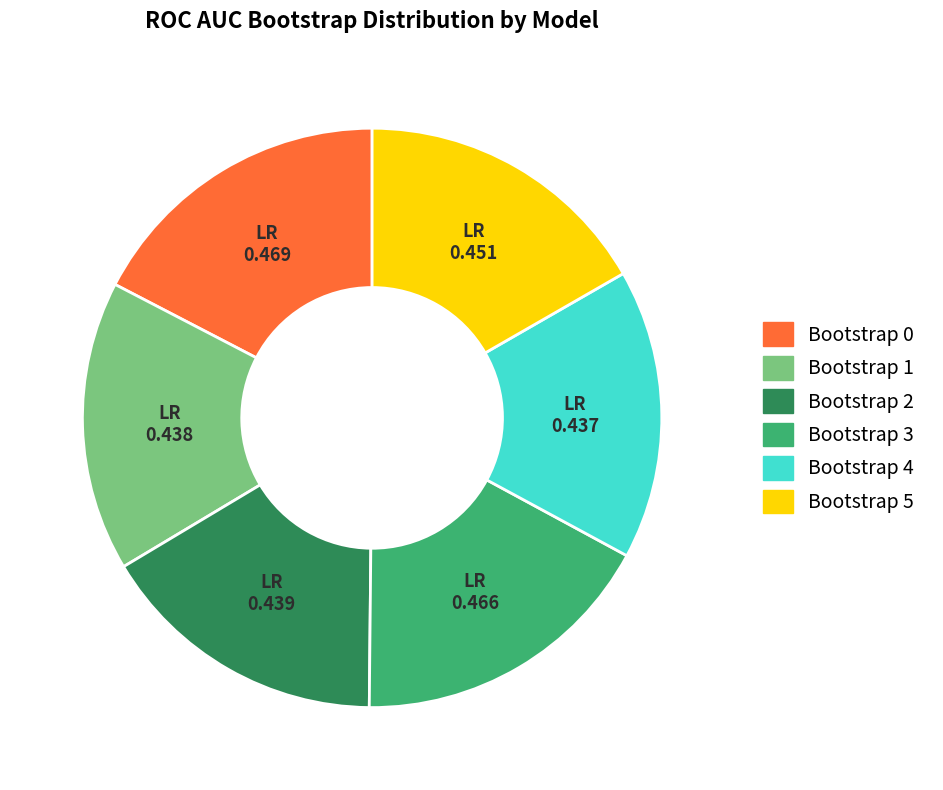

True or false: Bootstrap 1 accounts for 16% of the total.

True